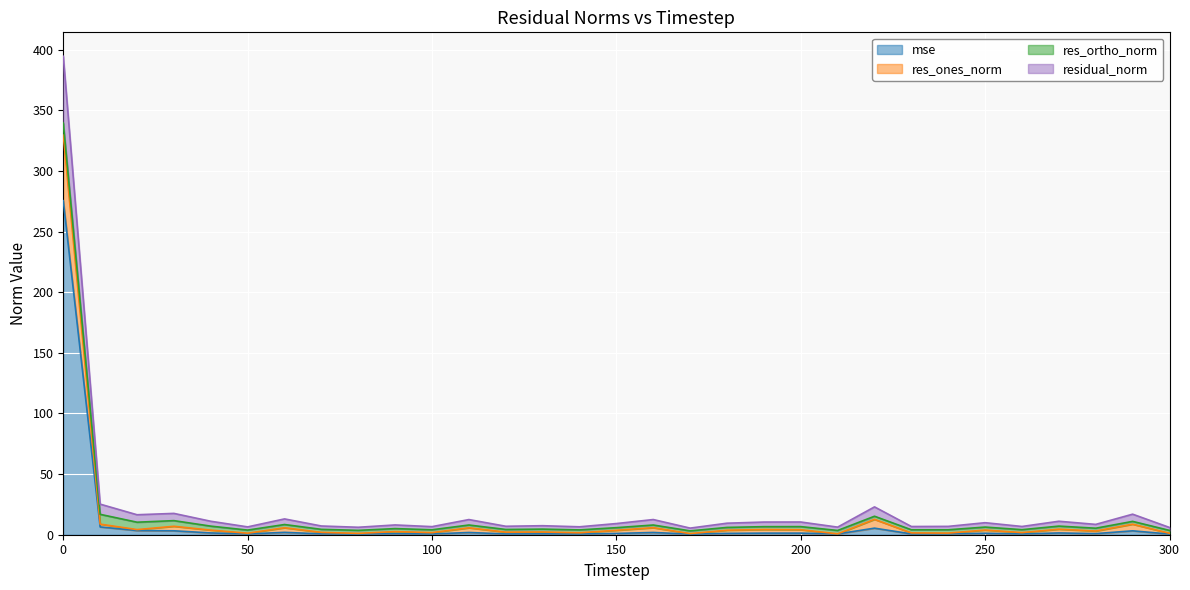

Is it true that res_ones_norm equals 4.1 at 200?

True